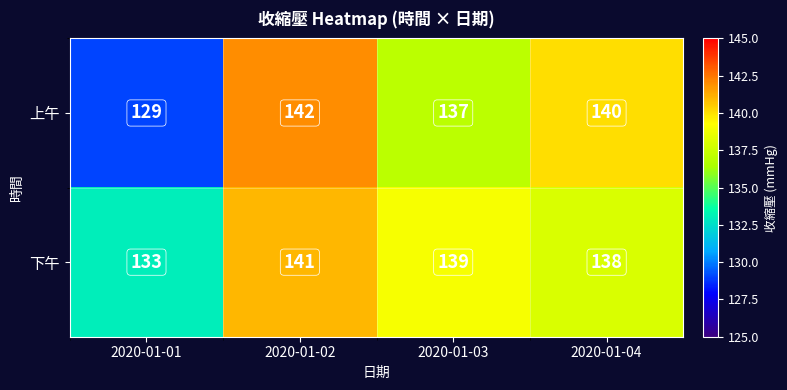

What is the minimum value for 上午?

129